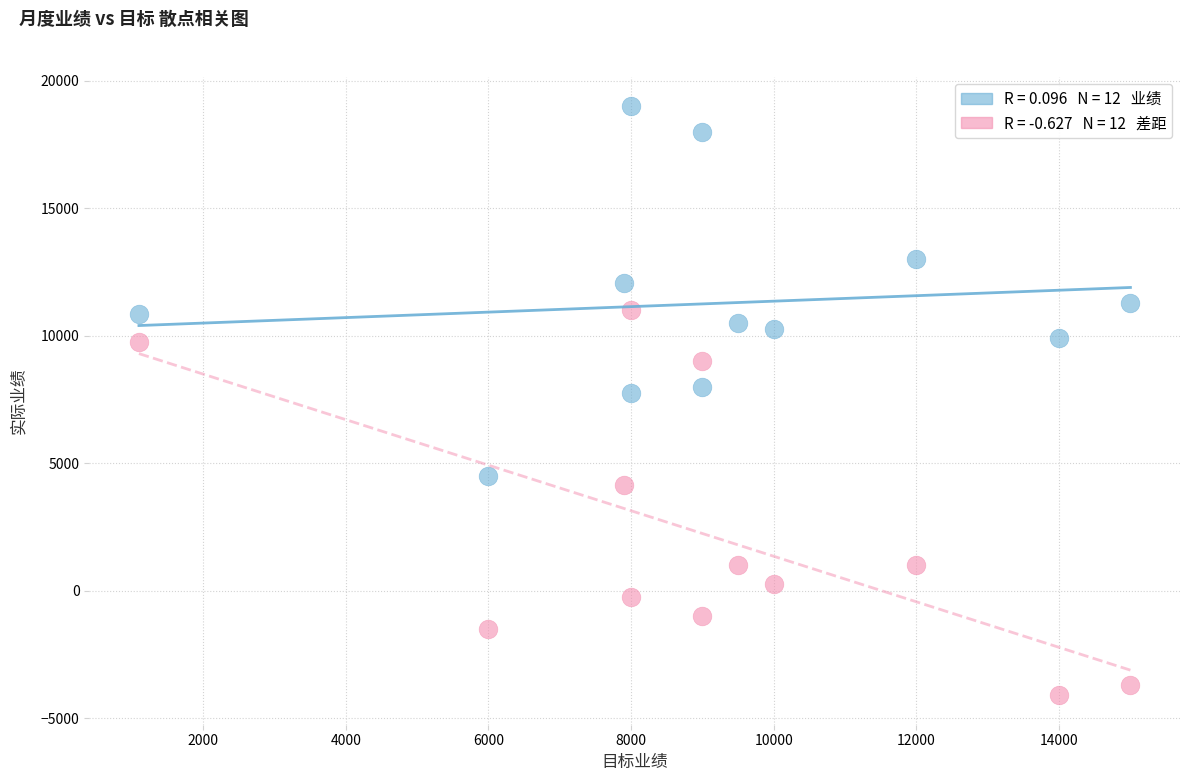

Across all data points, what is the range of X values (max minus min)?

13900